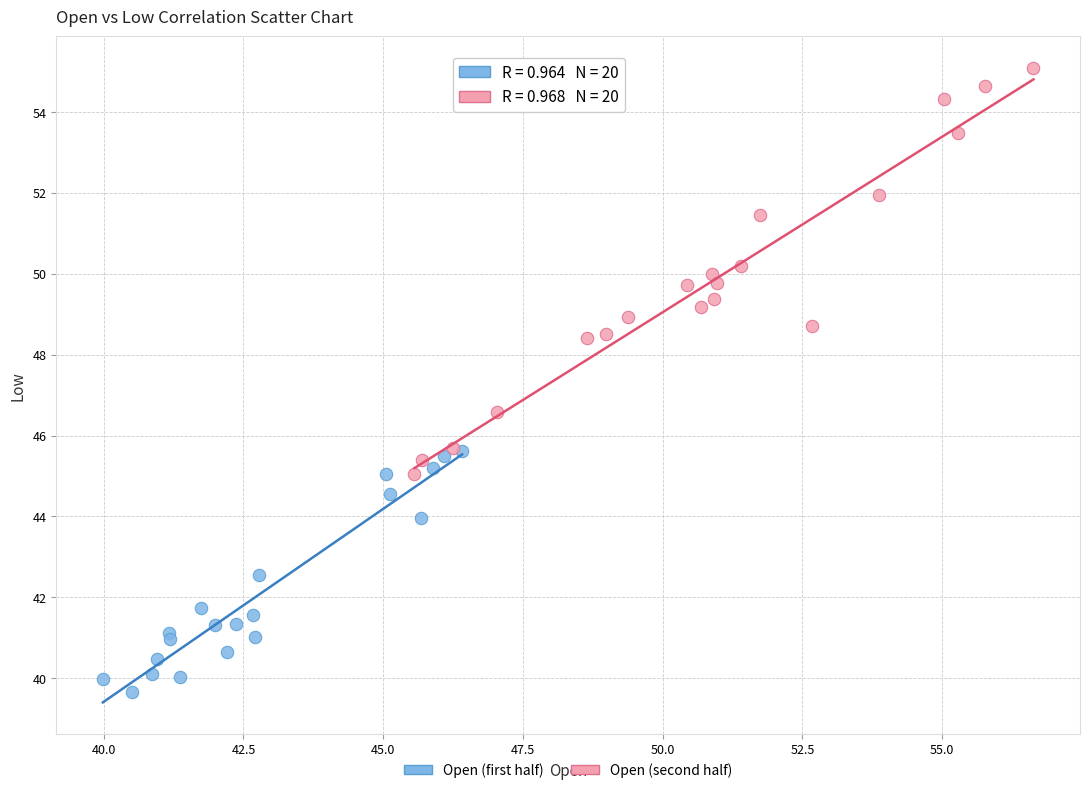

Which series contains the lowest Y value?

Open (first half)